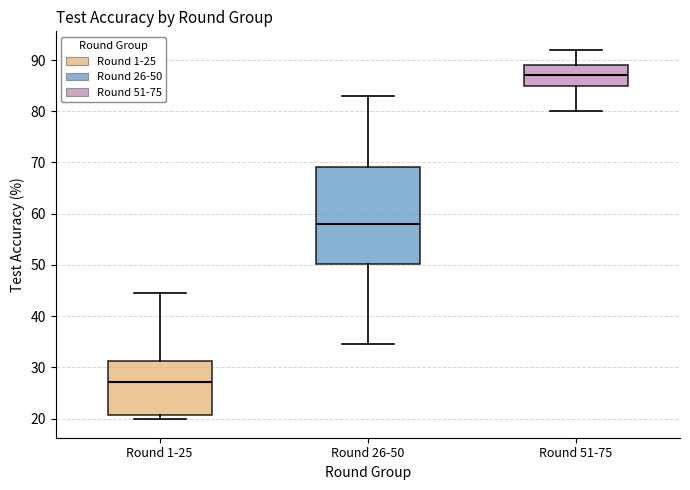

Comparing the boxes themselves (not the whiskers), which one is the tallest?

Round 26-50